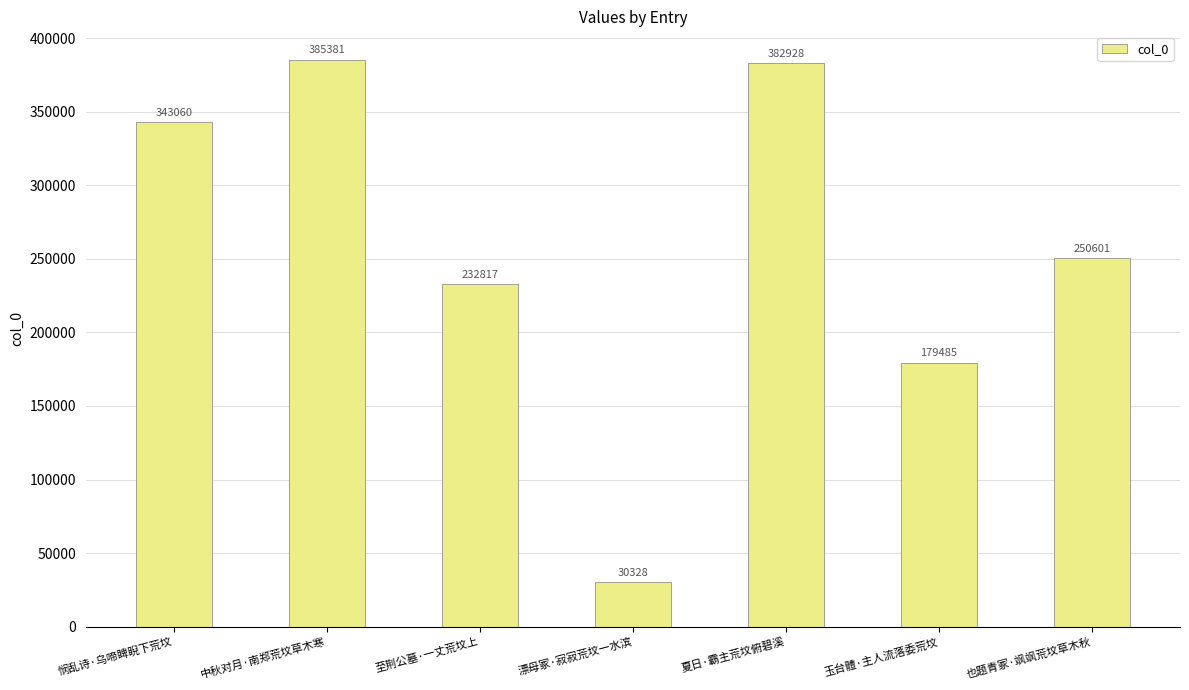

What is the difference between the values at 中秋对月·南郑荒坟草木寒 and 漂母冢·寂寂荒坟一水滨?

355053